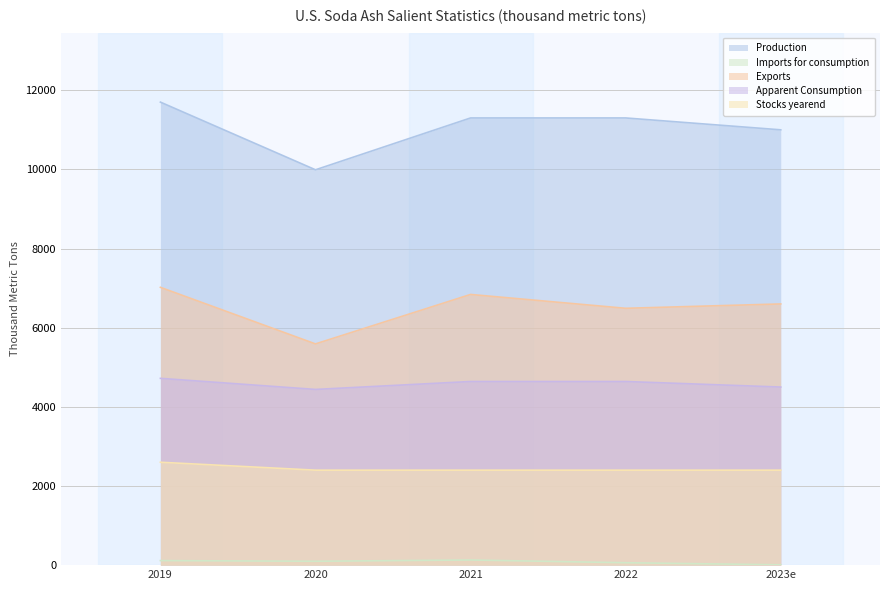

What is the average value of the Imports for consumption series?

82